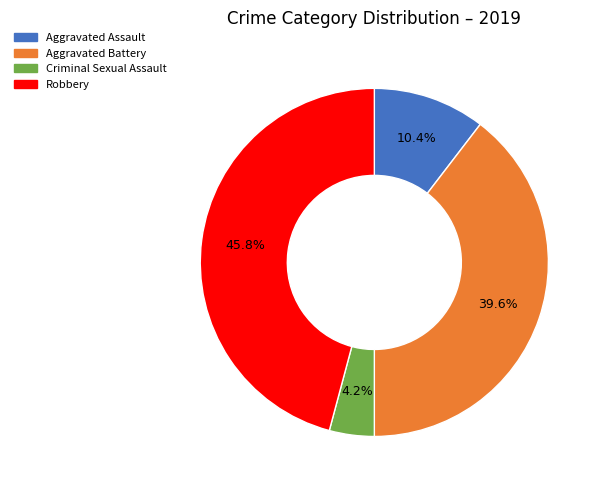

Rank the categories by value from lowest to highest.

Criminal Sexual Assault, Aggravated Assault, Aggravated Battery, Robbery